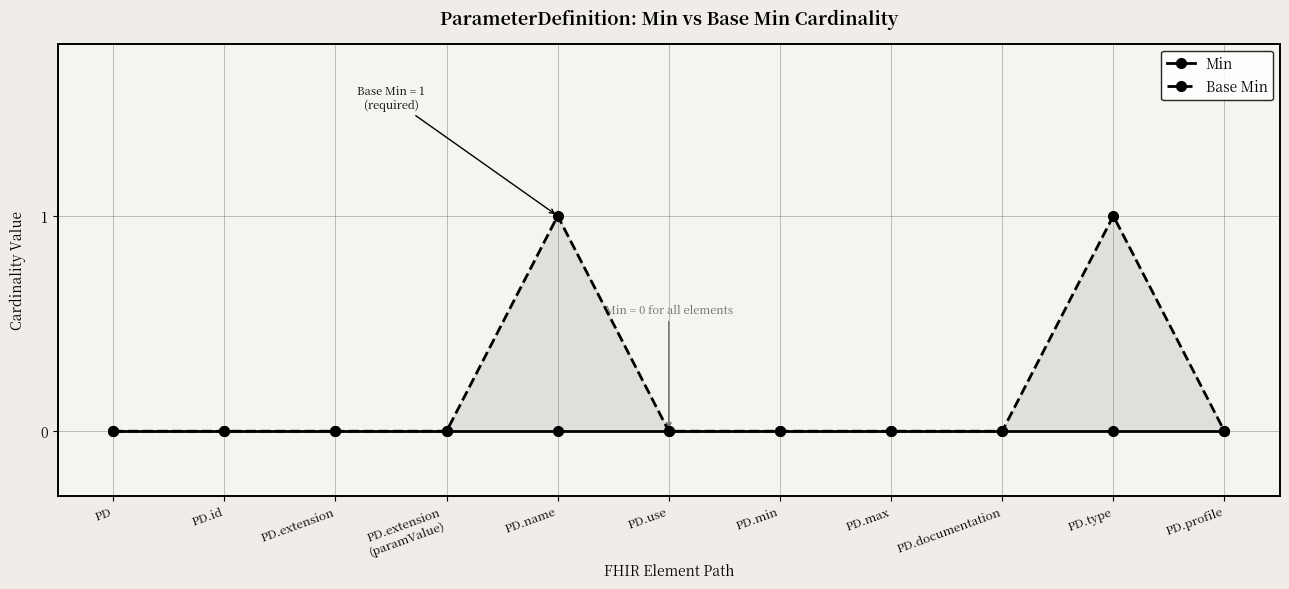

What is the greatest value displayed?

1